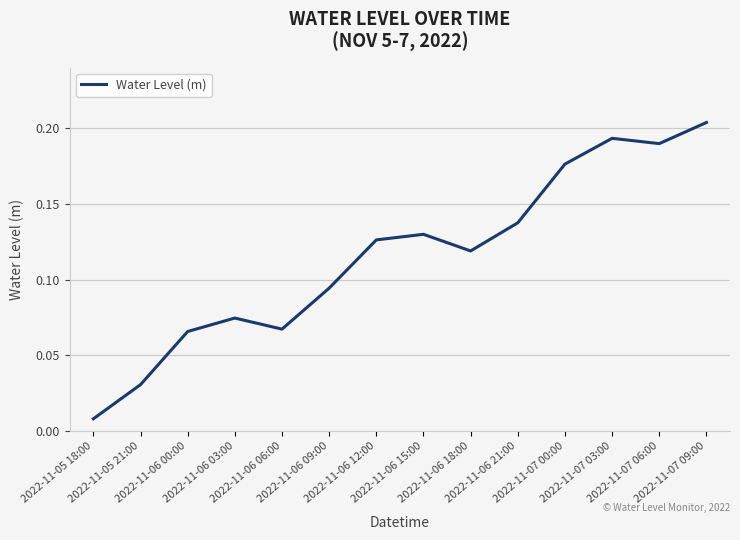

At which category does the data reach its first local valley?

2022-11-06 06:00